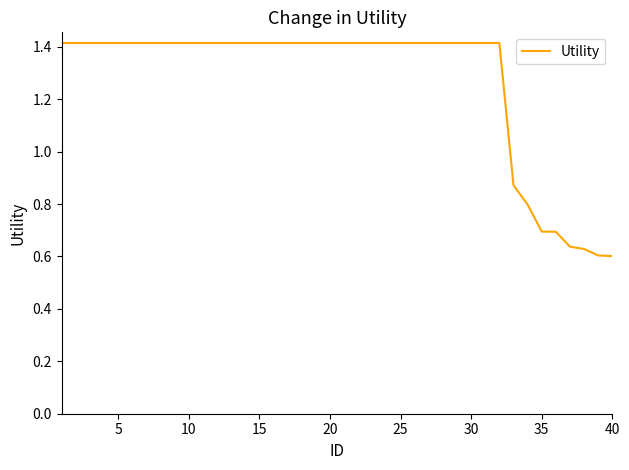

What is the greatest value displayed?

1.4